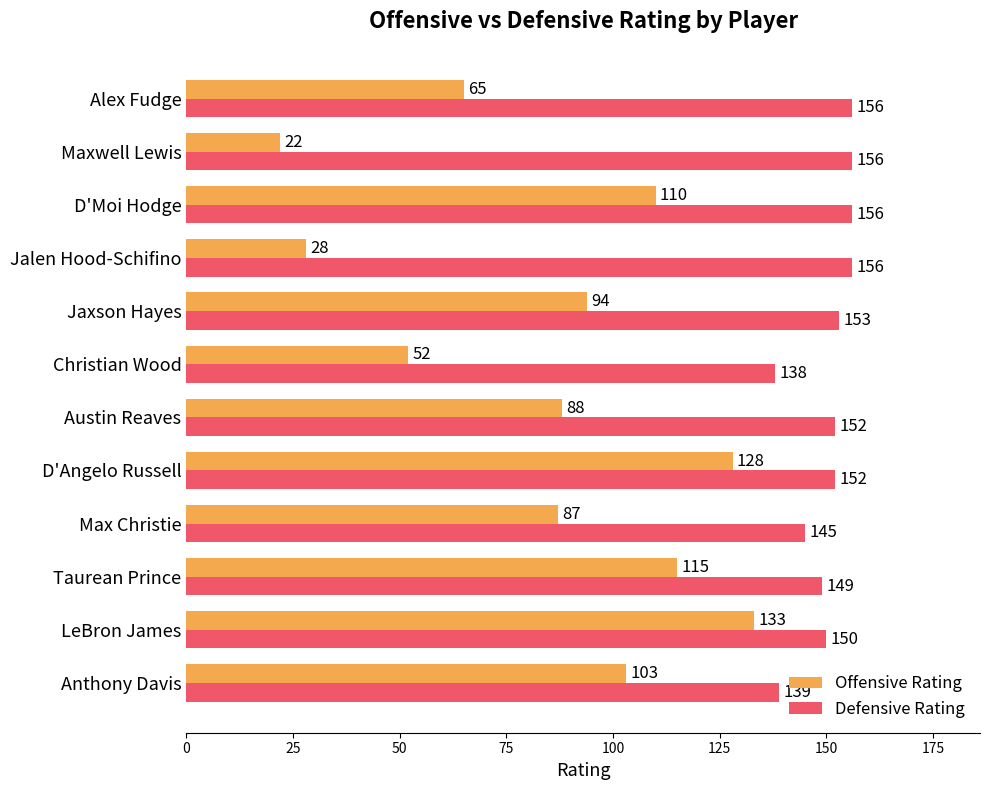

What is the highest value of the Defensive Rating series?

156